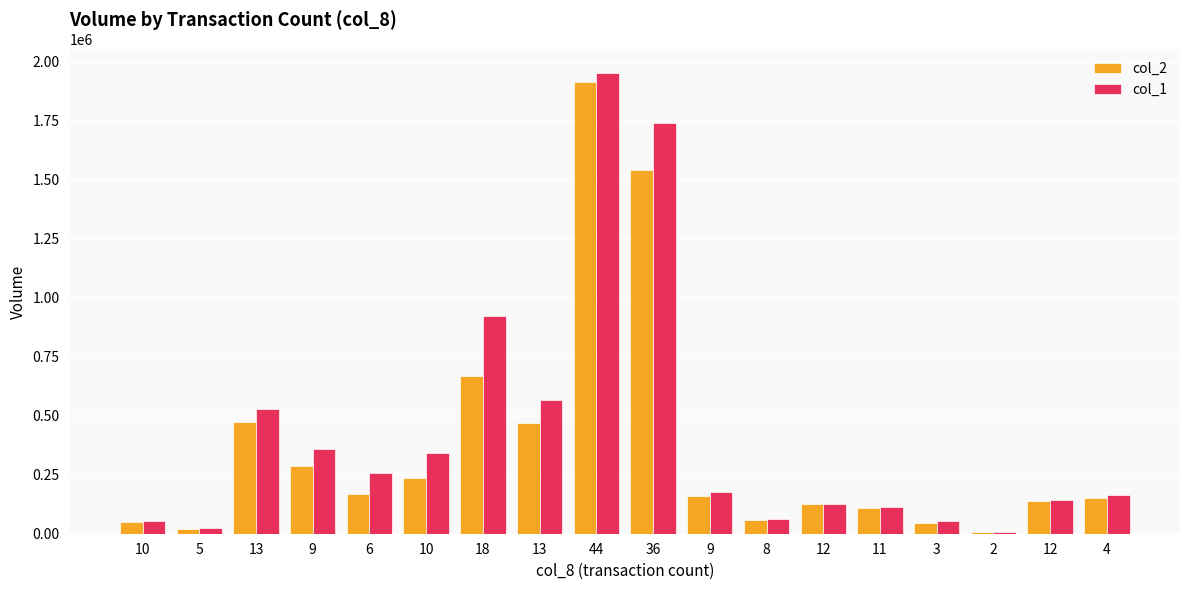

Reading right to left, what are all the values shown in this chart?

col_2: 151350	140760	5770	45160	108830	125460	56080	160480	1543130	1914210	469610	668500	234750	167890	288970	475130	21820	47710
col_1: 165000	141000	7000	52000	113000	128000	61000	176000	1742000	1955000	567000	923000	342000	257000	359000	529000	25000	52000